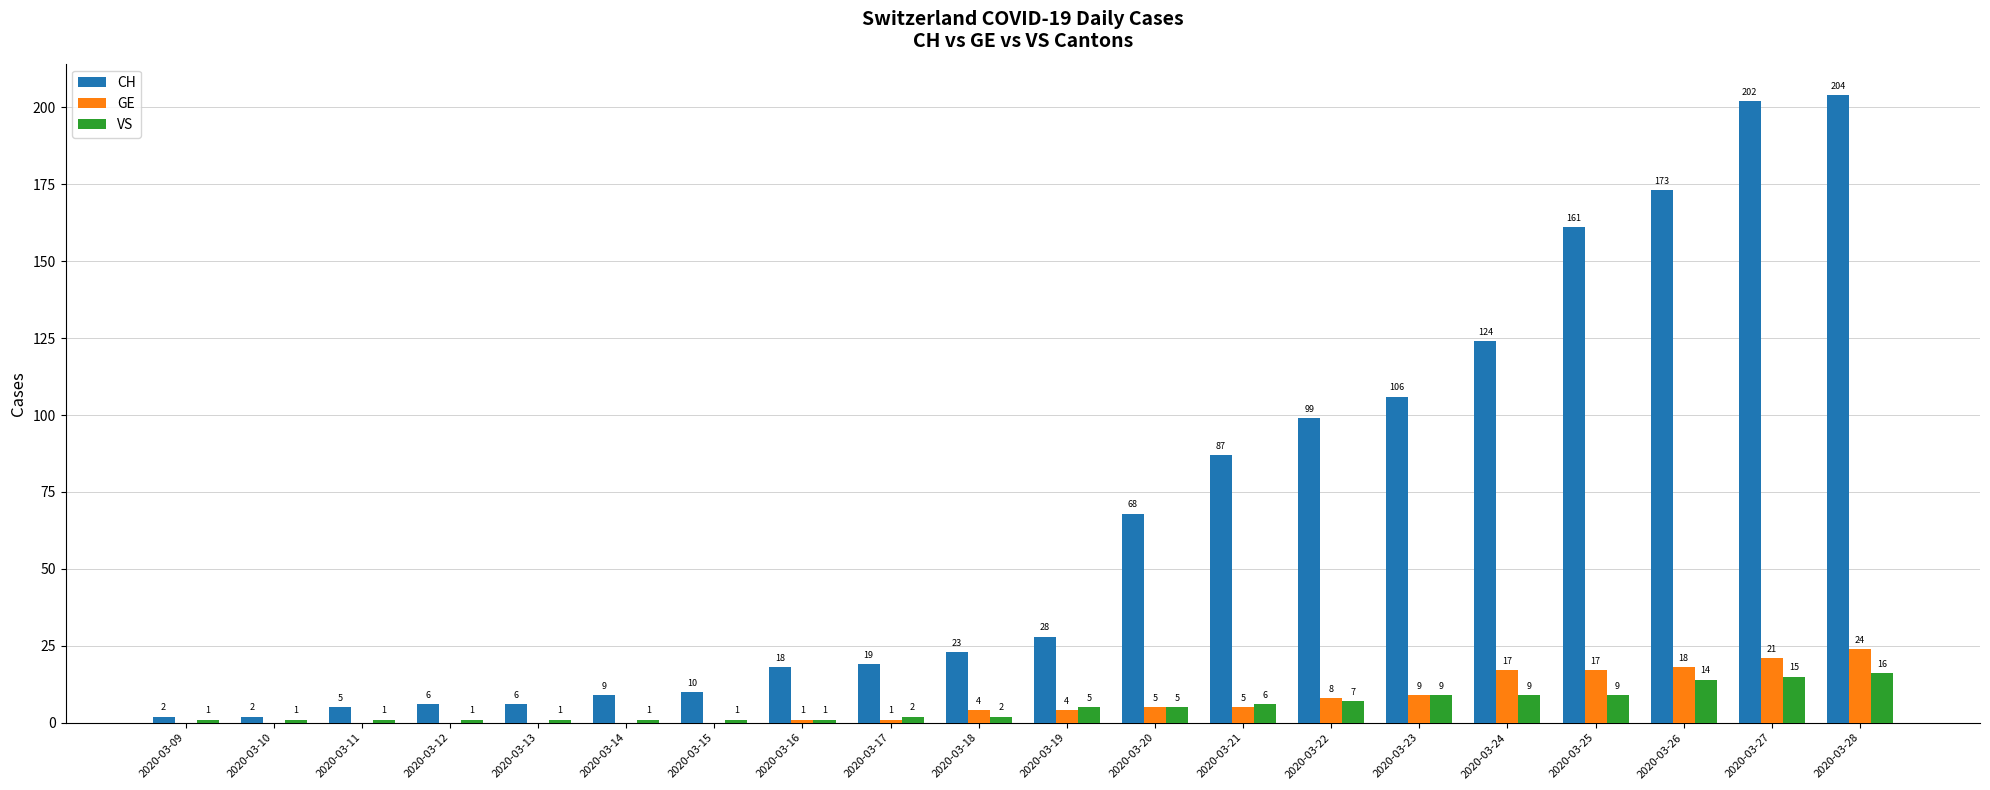

Between 2020-03-17 and 2020-03-19, which series saw the biggest shift?

CH